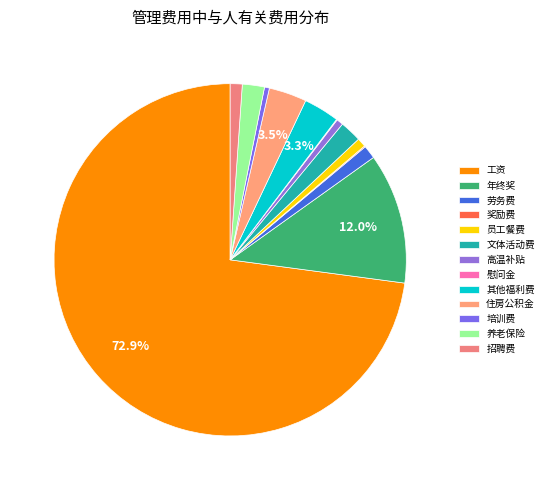

To the nearest percent, what is the difference between the 招聘费 and 慰问金 slice percentages?

1%